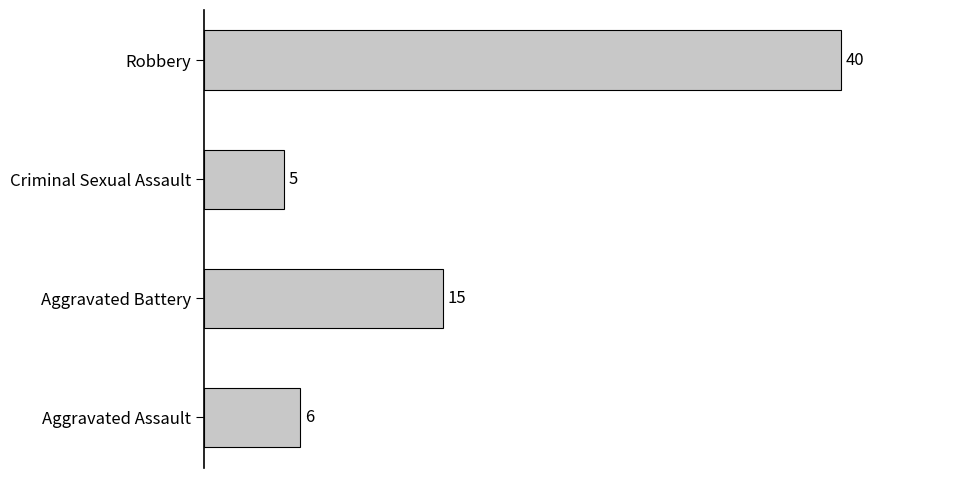

List the labels in order of value, smallest first.

Criminal Sexual Assault, Aggravated Assault, Aggravated Battery, Robbery